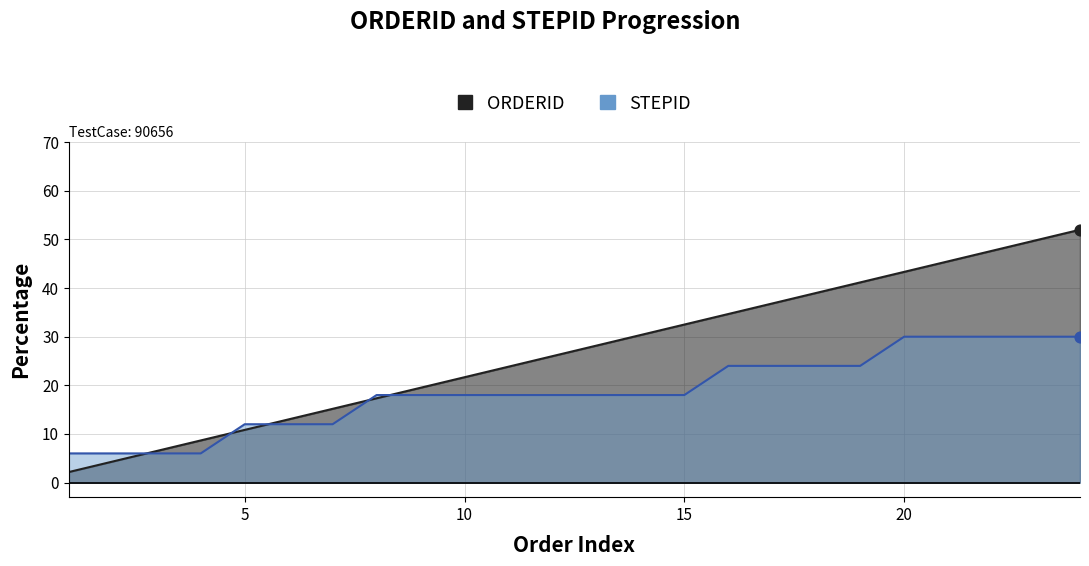

At which category is the sum across all series the highest?

24